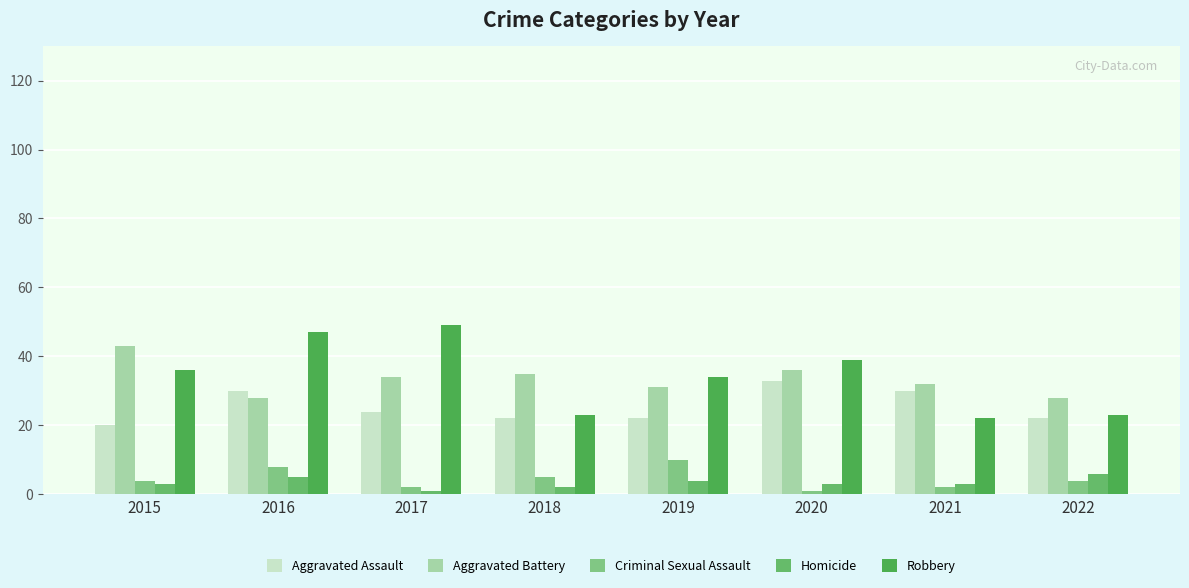

What is the highest value of the Aggravated Assault series?

33